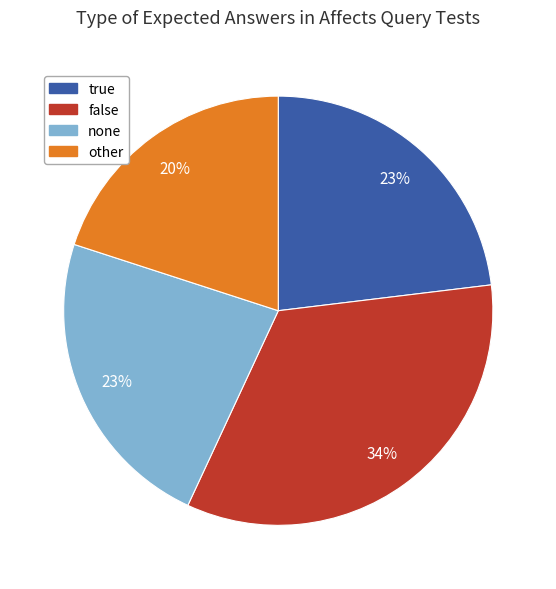

What is the ratio of the value at none to the value at false?

0.7